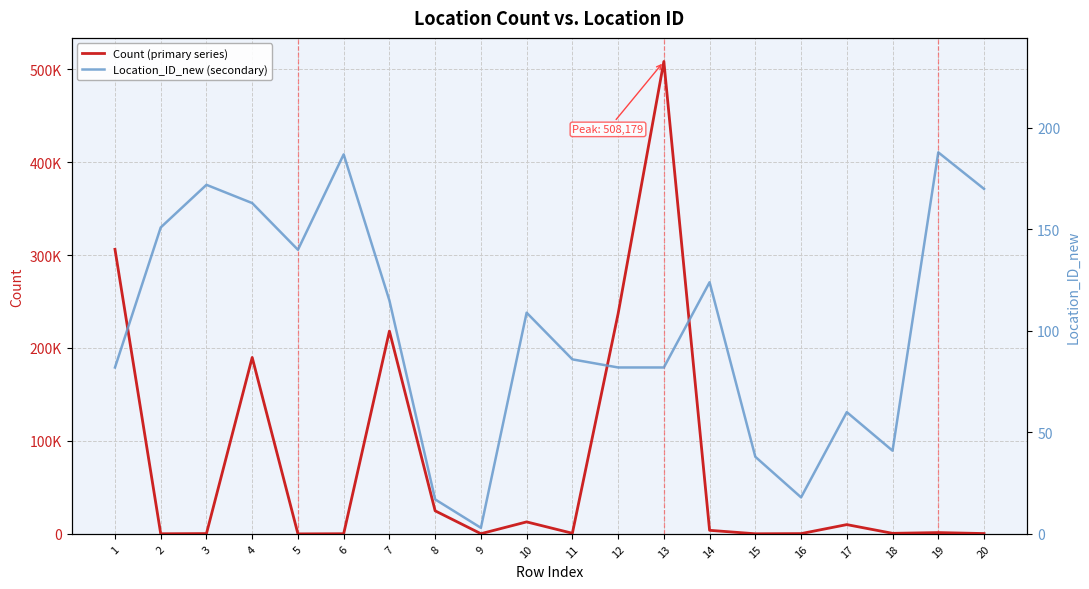

How many times do Location_ID_new (secondary) and Count (primary series) cross each other?

4